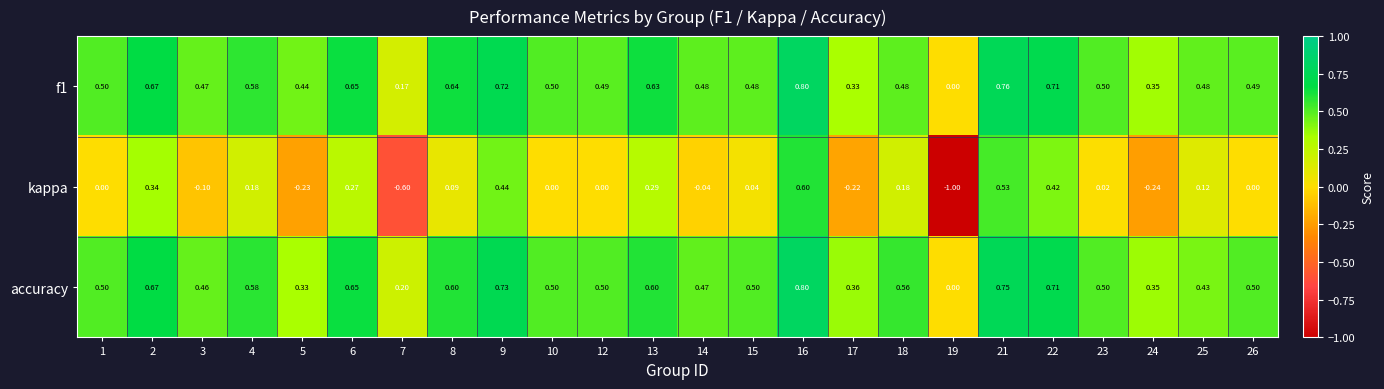

Which series changed the most between 25 and 26?

kappa